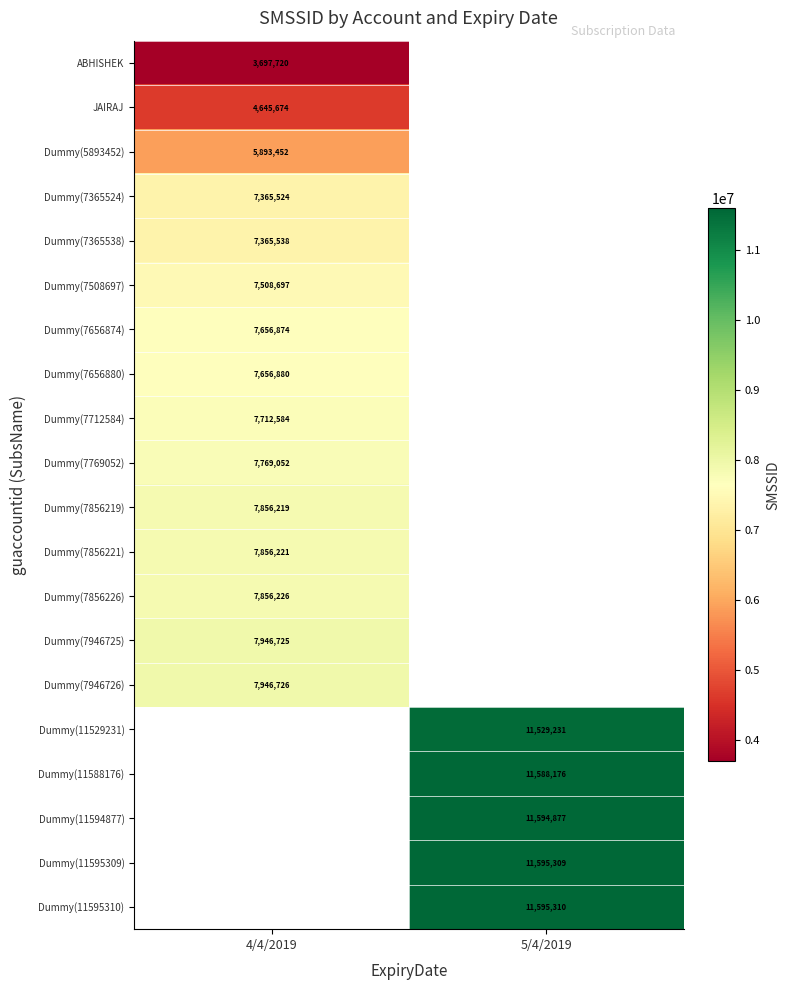

At how many categories does at least one series exceed 5629593?

2